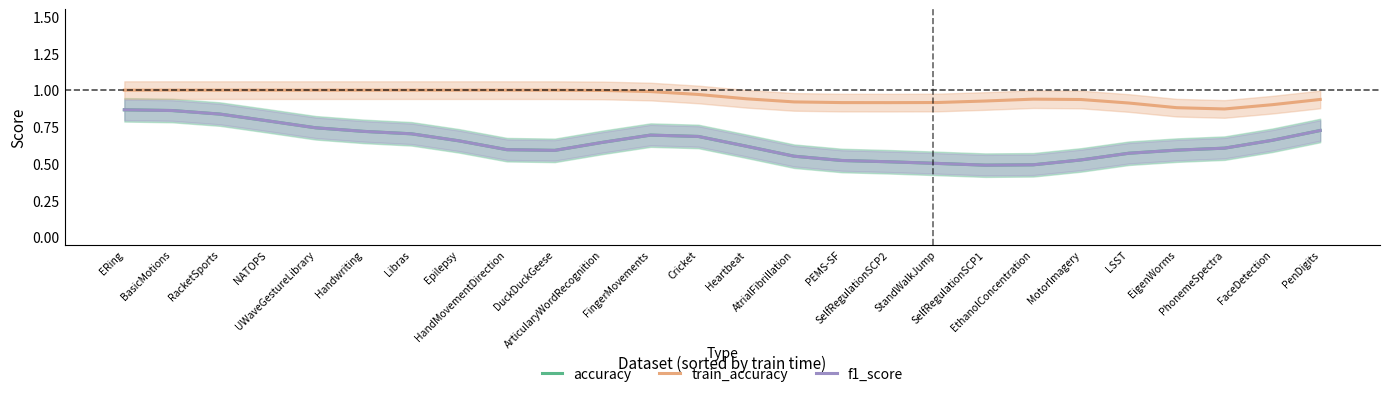

Which series changed the most between ERing and RacketSports?

f1_score